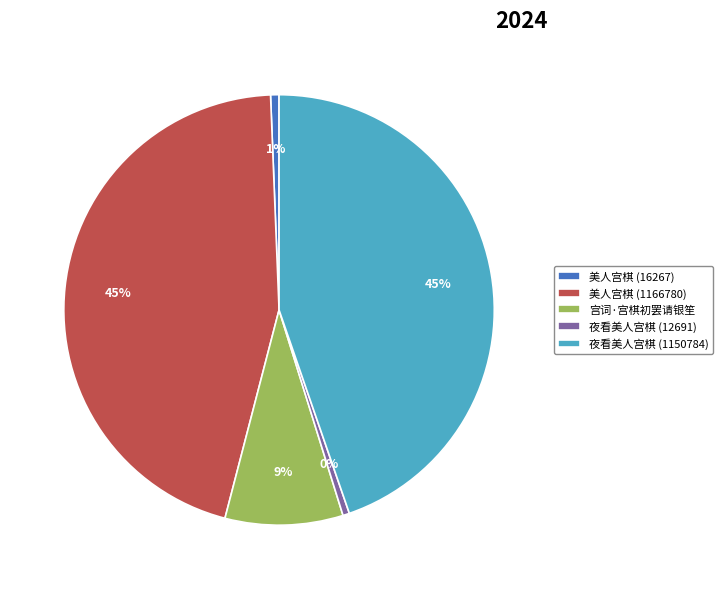

To the nearest percent, what is the combined percentage of 美人宫棋 (16267) and 夜看美人宫棋 (12691)?

1%